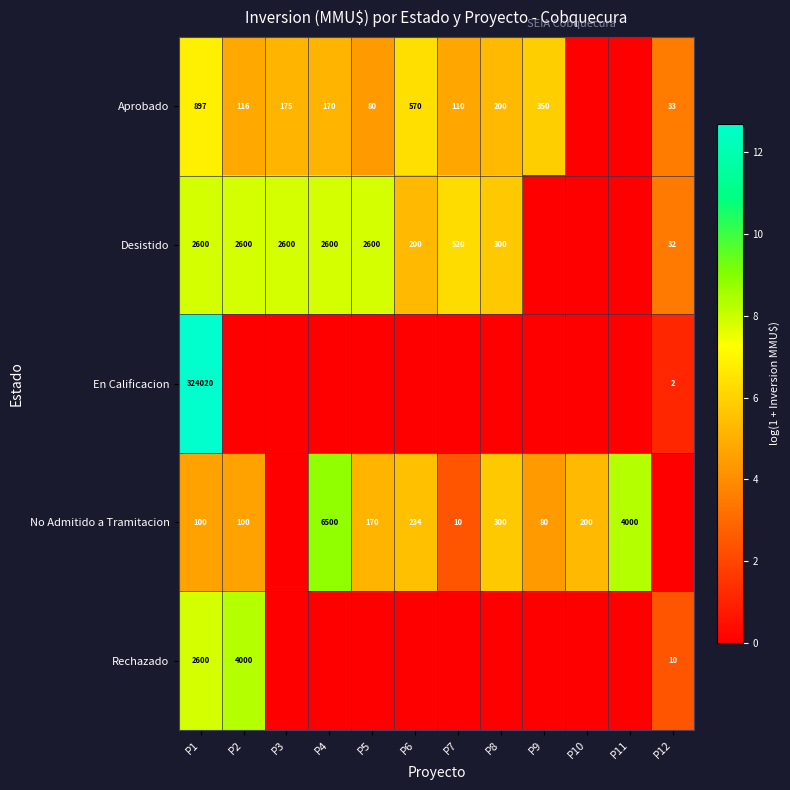

What is the difference between the Desistido values at P7 and P8?

220